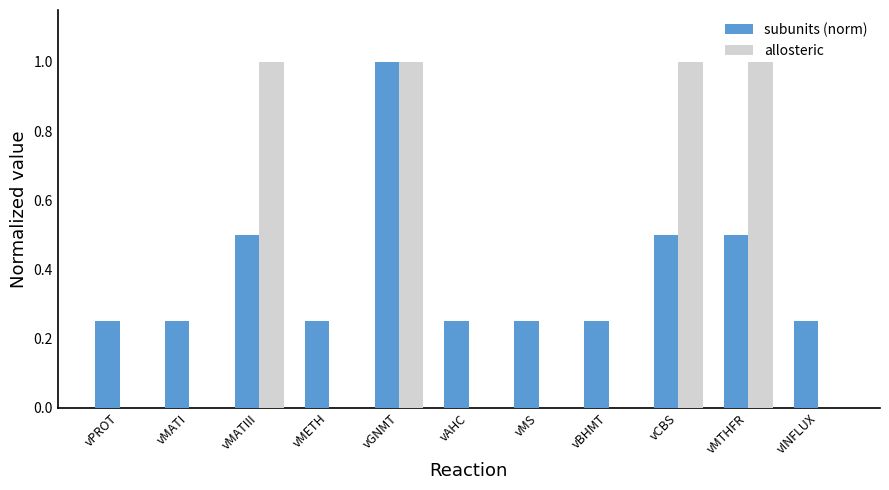

Is the value of subunits (norm) at vMS greater than the value of allosteric at vMTHFR?

No